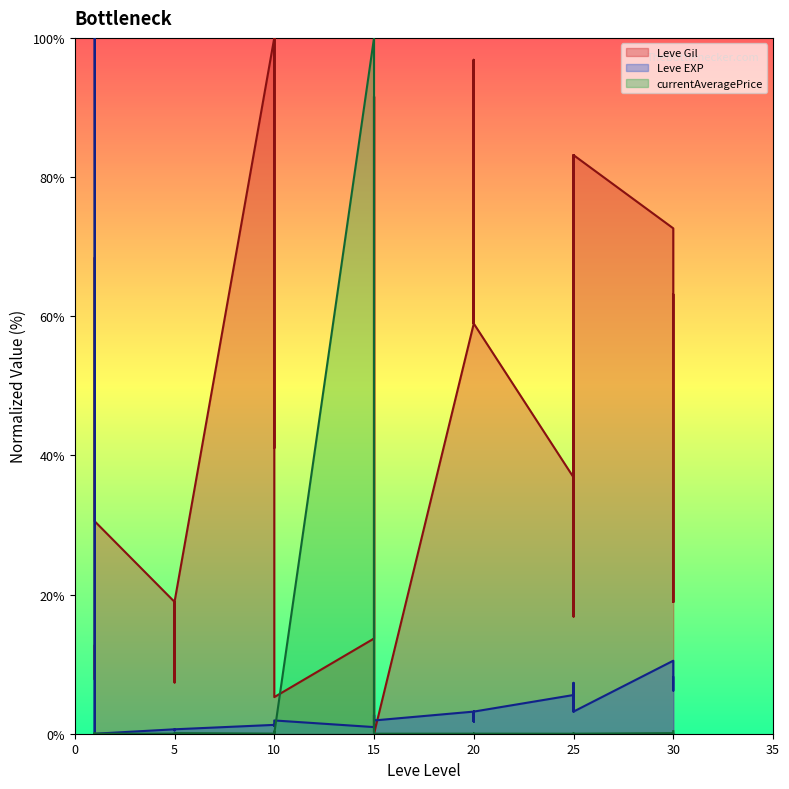

Between which two adjacent categories do currentAveragePrice and Leve EXP first intersect?

1 and 1